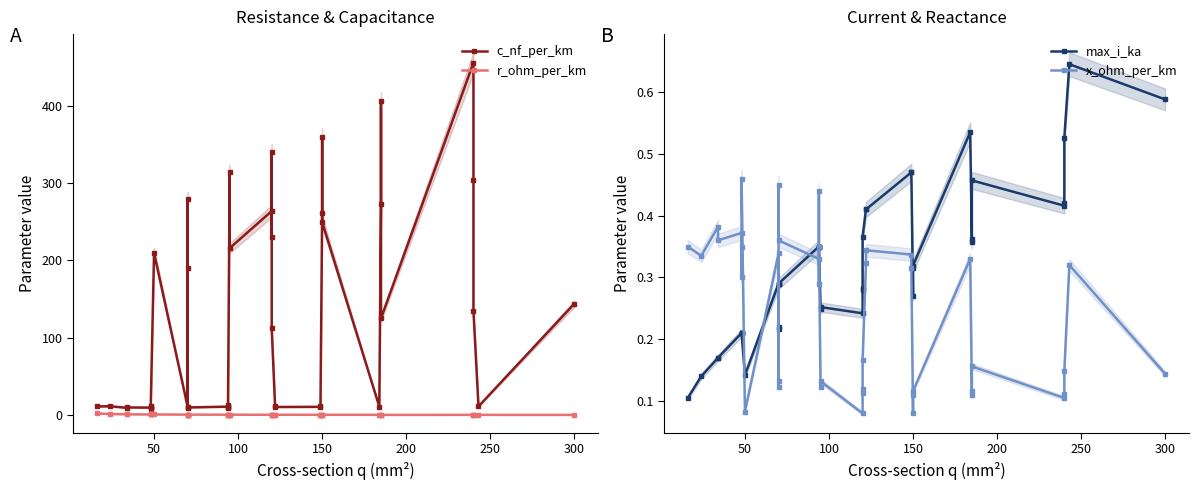

In r_ohm_per_km, how many points are lower than both neighbors (excluding endpoints)?

6